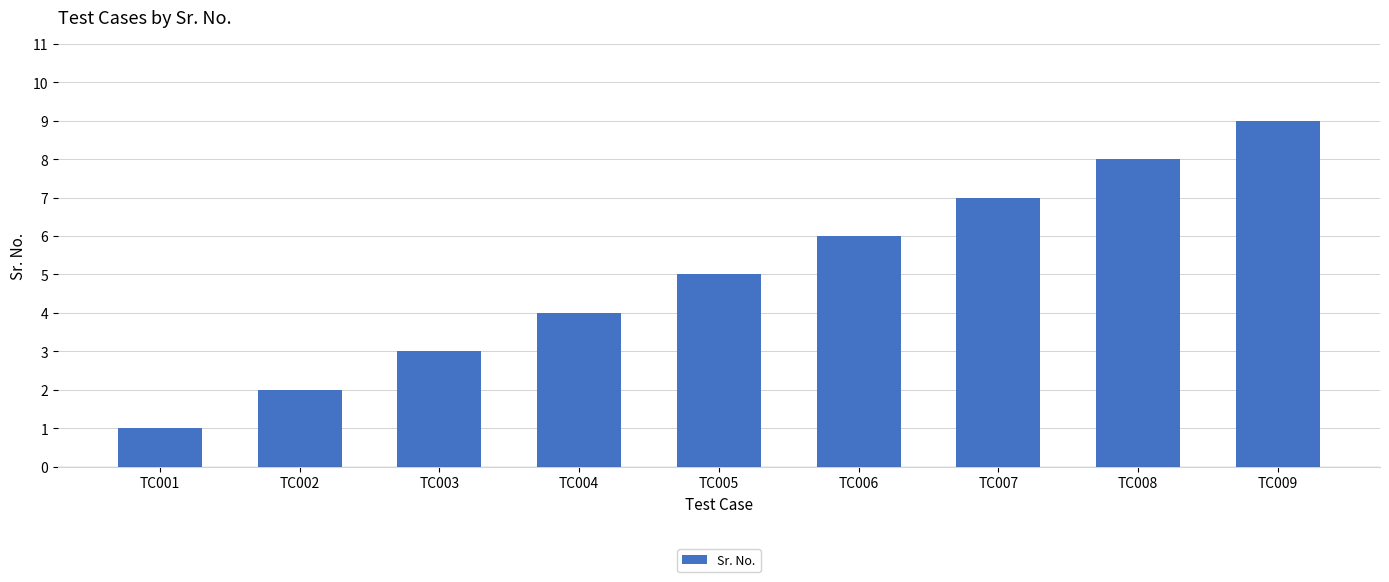

What is the value of the 7th bar from the left?

7